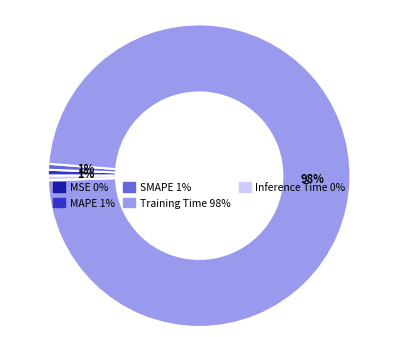

Combined, do Training Time and MAPE account for over 50%?

Yes